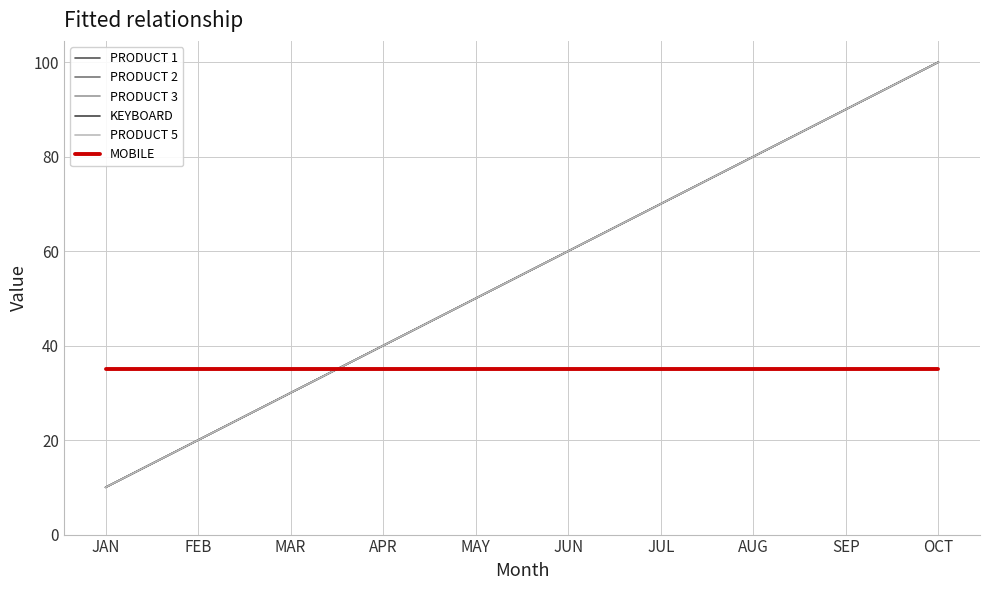

Between which two adjacent categories do PRODUCT 1 and MOBILE first intersect?

MAR and APR